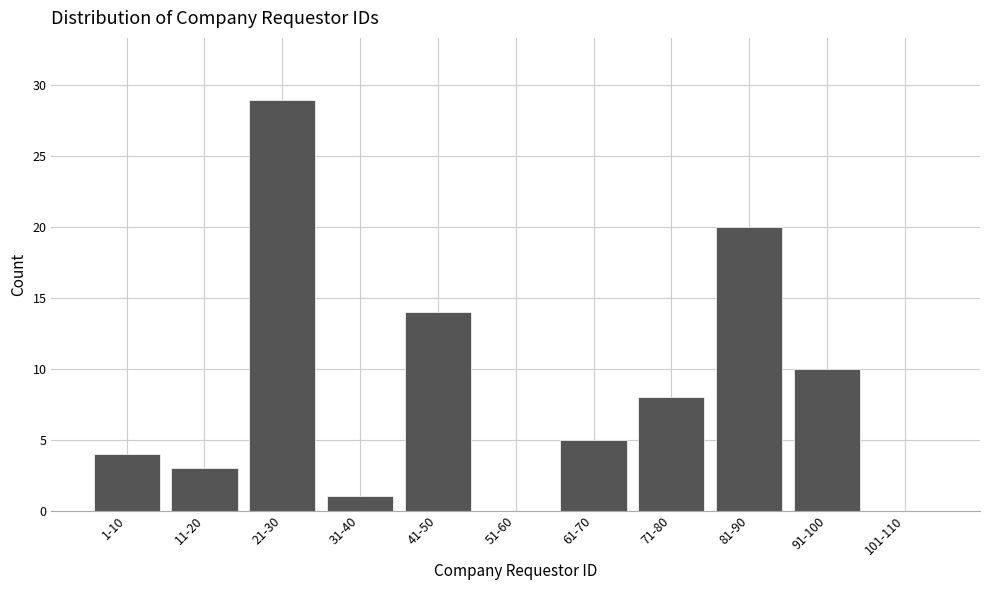

Reading left to right, list all the values displayed in this chart.

1-10=4	11-20=3	21-30=29	31-40=1	41-50=14	51-60=0	61-70=5	71-80=8	81-90=20	91-100=10	101-110=0